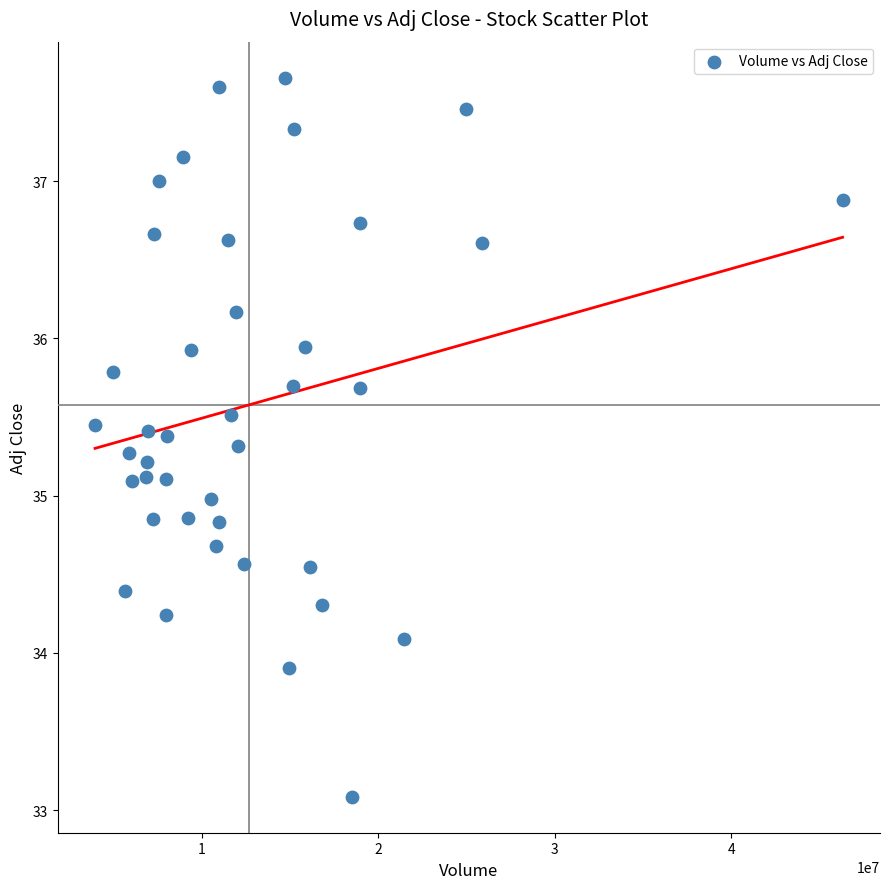

What is the range of Y values (max minus min)?

4.6